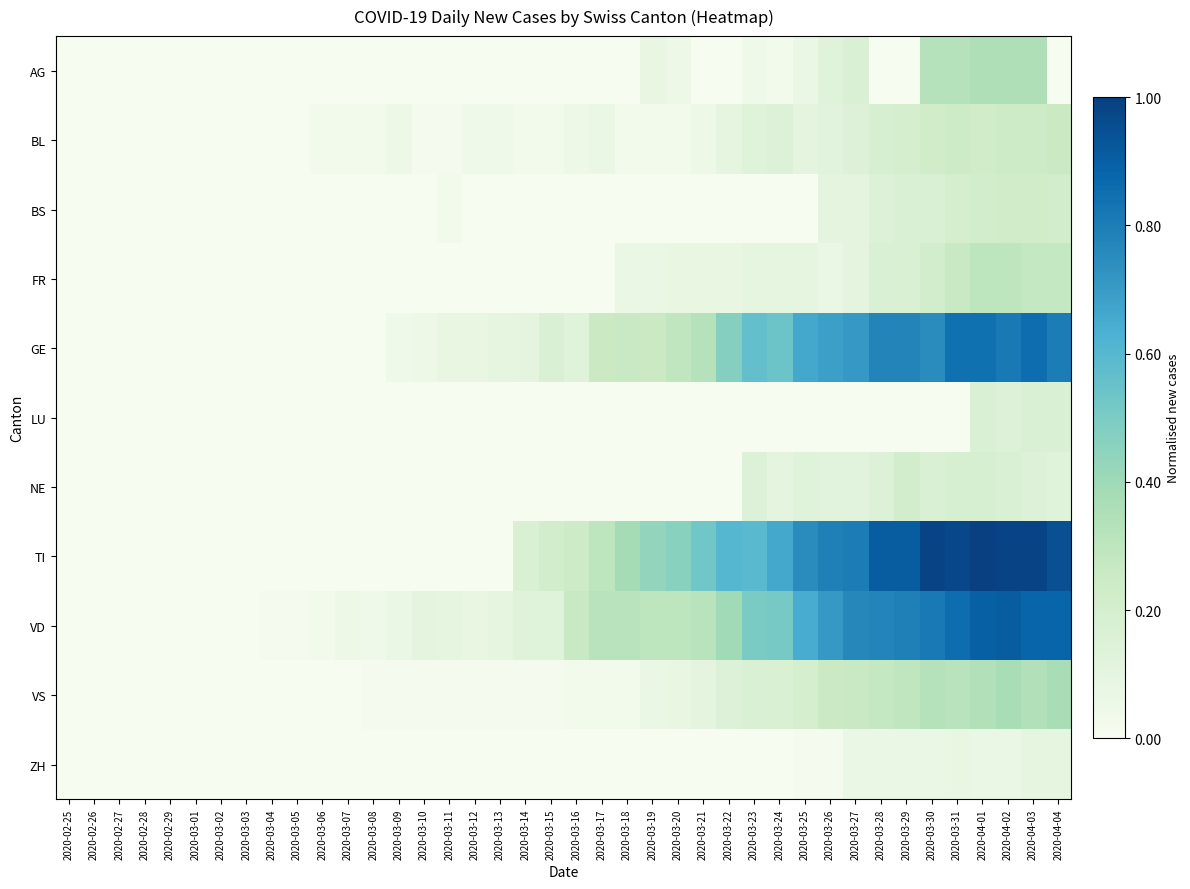

Which series has the widest spread of values?

TI